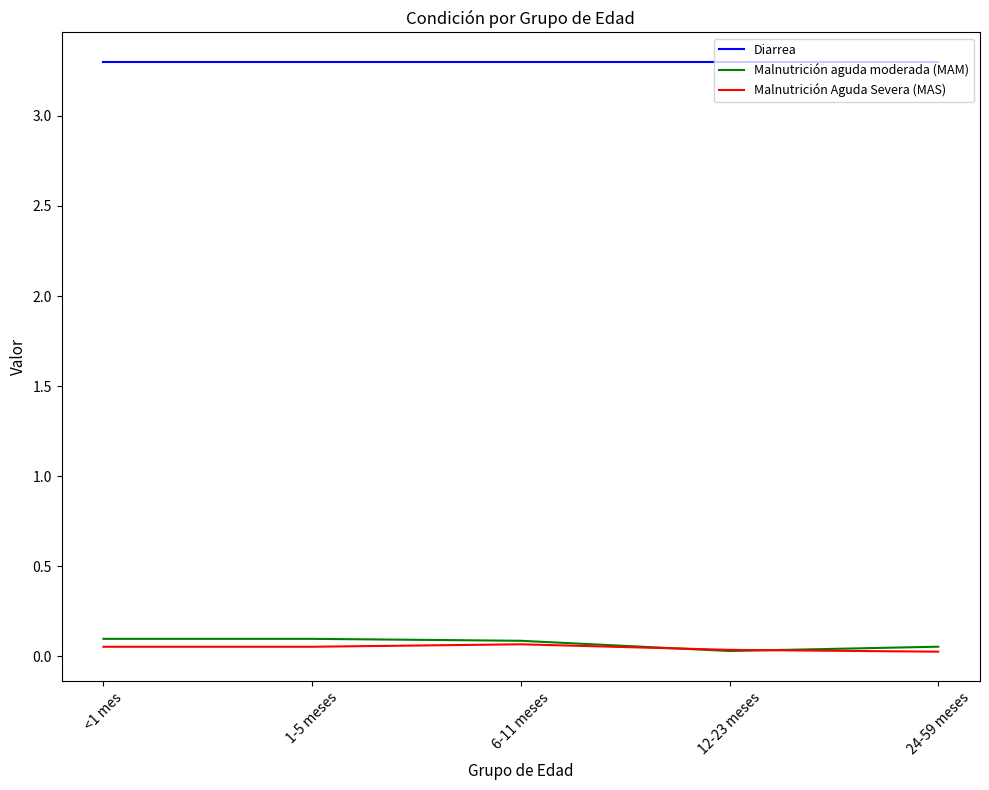

True or false: Malnutrición aguda moderada (MAM) and Diarrea intersect in this chart.

False